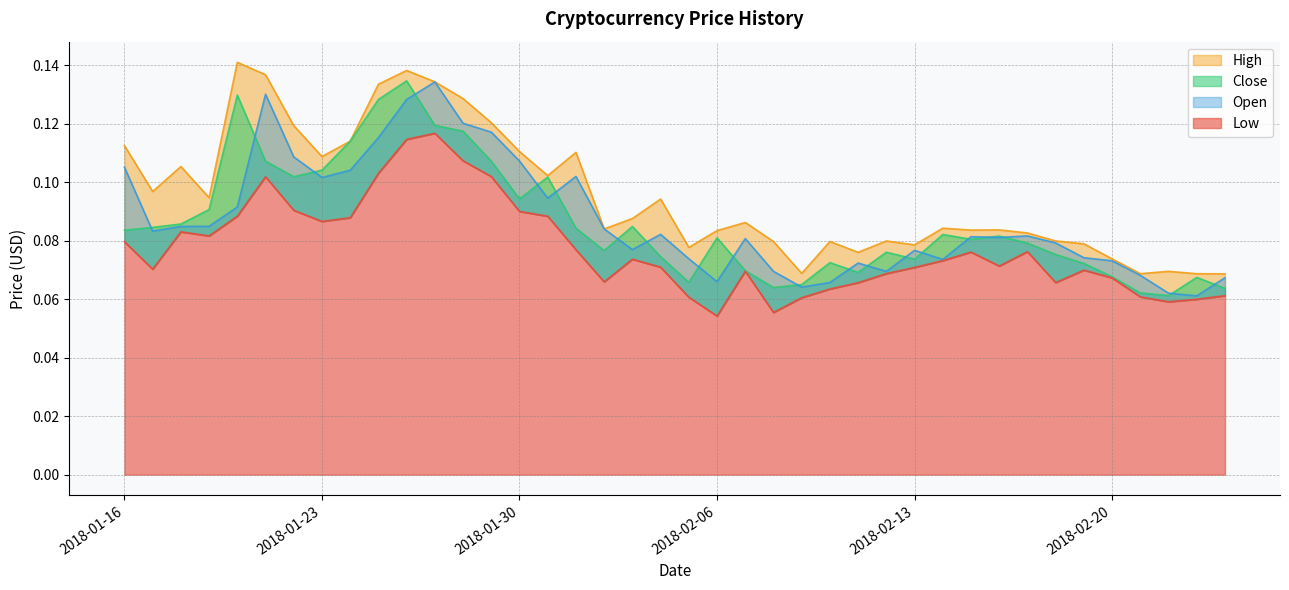

What is the smallest value displayed?

0.1